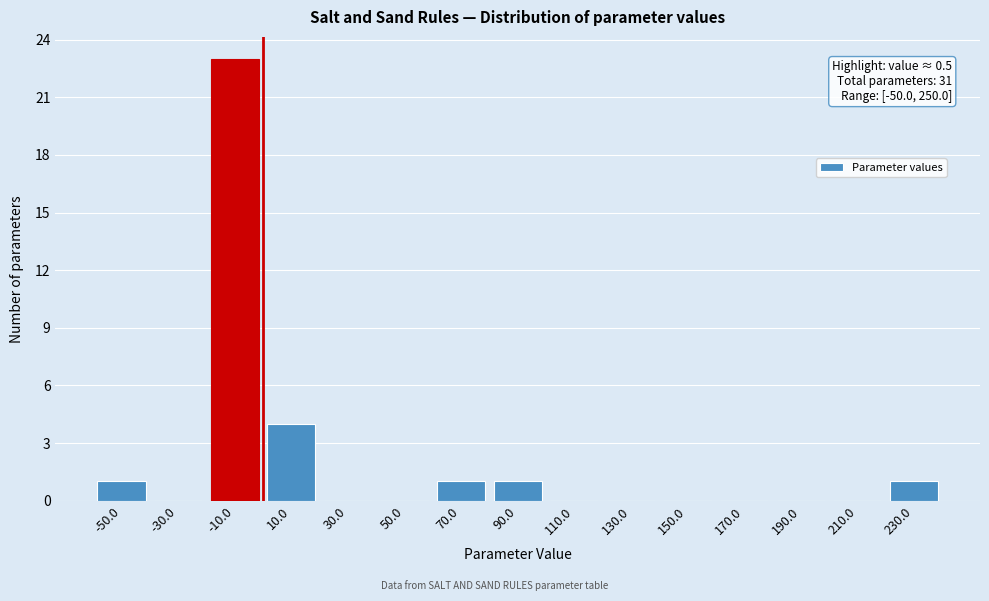

Reading left to right, extract all data points from this chart.

-50.0=1	-30.0=0	-10.0=23	10.0=4	30.0=0	50.0=0	70.0=1	90.0=1	110.0=0	130.0=0	150.0=0	170.0=0	190.0=0	210.0=0	230.0=1